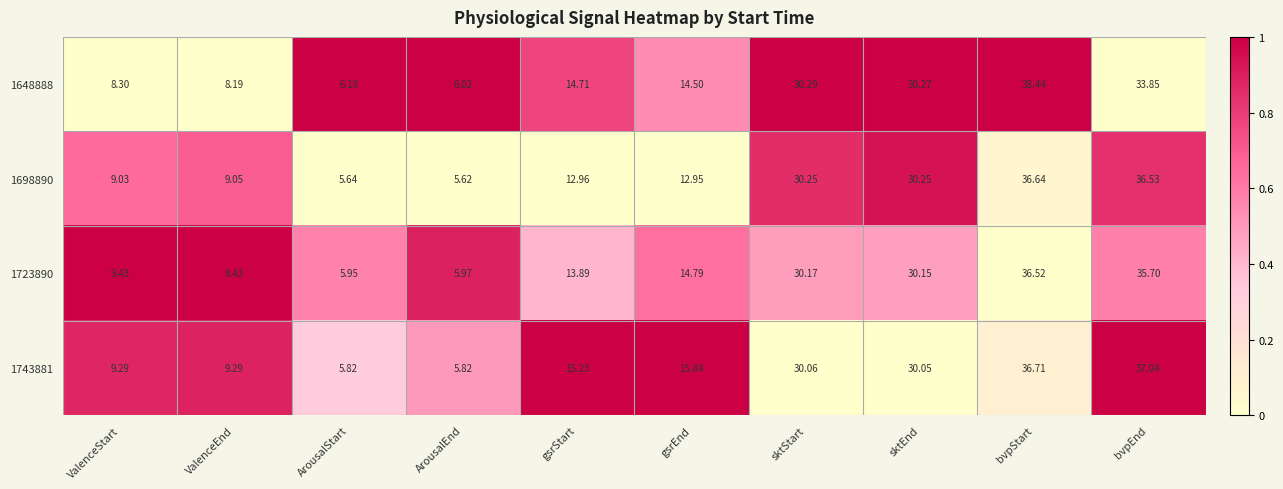

Which category has the lowest value in the 1648888 series?

ArousalEnd